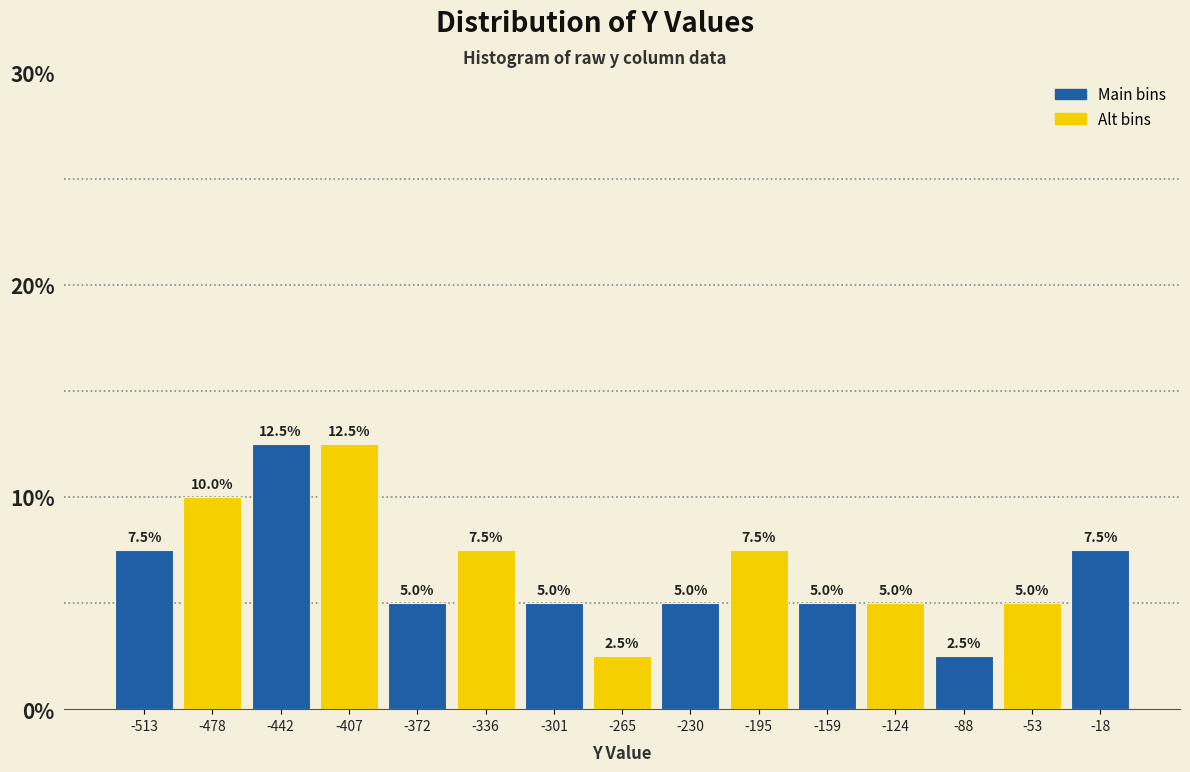

Reading left to right, transcribe this chart: for each bar, give the range it covers on the x-axis and its height. The bar edges are not printed on the chart, so give them approximately, as read against the axis.

-530 to -495: 7.5
-495 to -460: 10.0
-460 to -425: 12.5
-425 to -390: 12.5
-390 to -355: 5.0
-355 to -320: 7.5
-320 to -285: 5.0
-285 to -250: 2.5
-250 to -210: 5.0
-210 to -175: 7.5
-175 to -140: 5.0
-140 to -105: 5.0
-105 to -70: 2.5
-70 to -35: 5.0
-35 to 0: 7.5